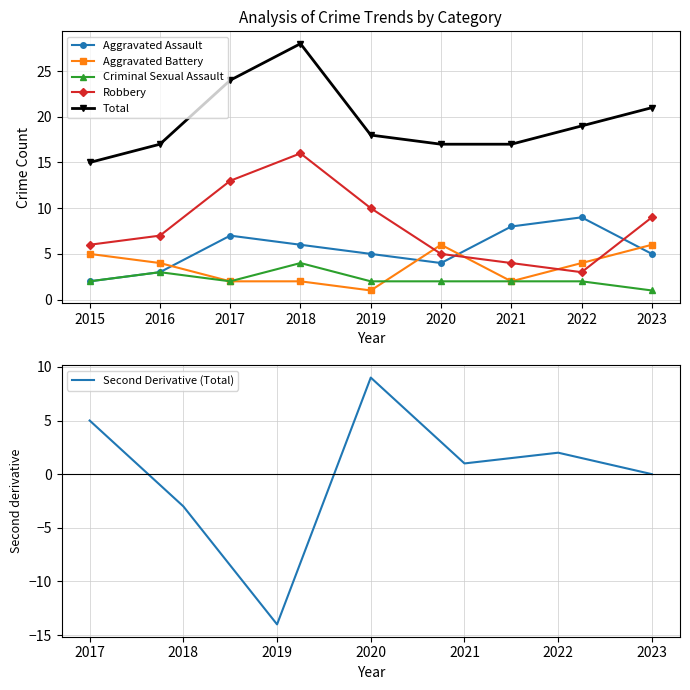

True or false: Robbery and Total cross at least once.

False